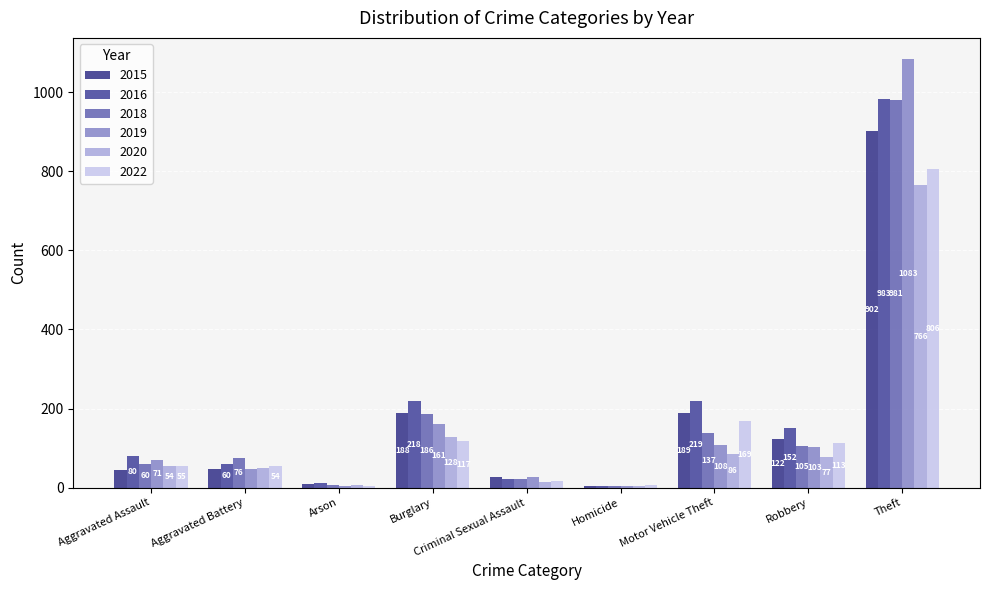

Read the 2020 value at Robbery.

77